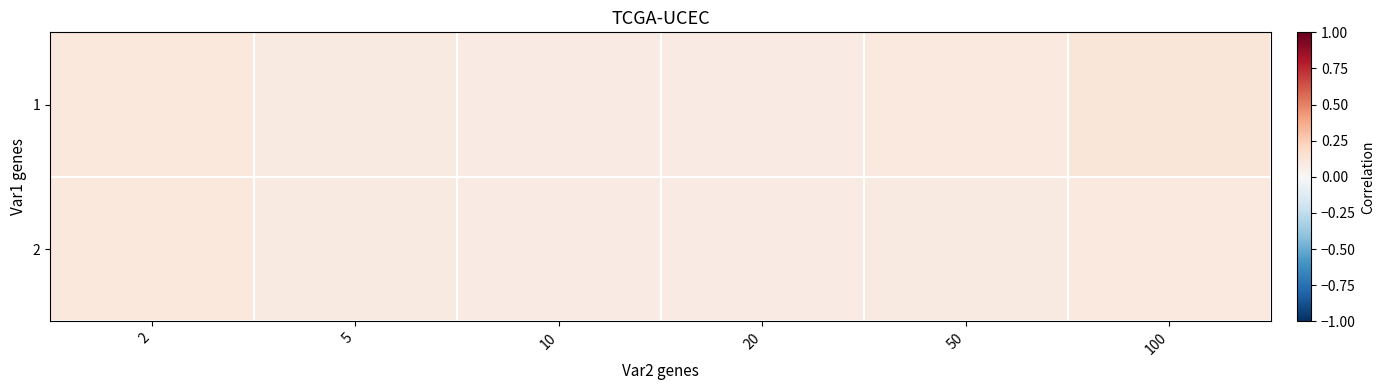

Which series has the widest spread of values?

1